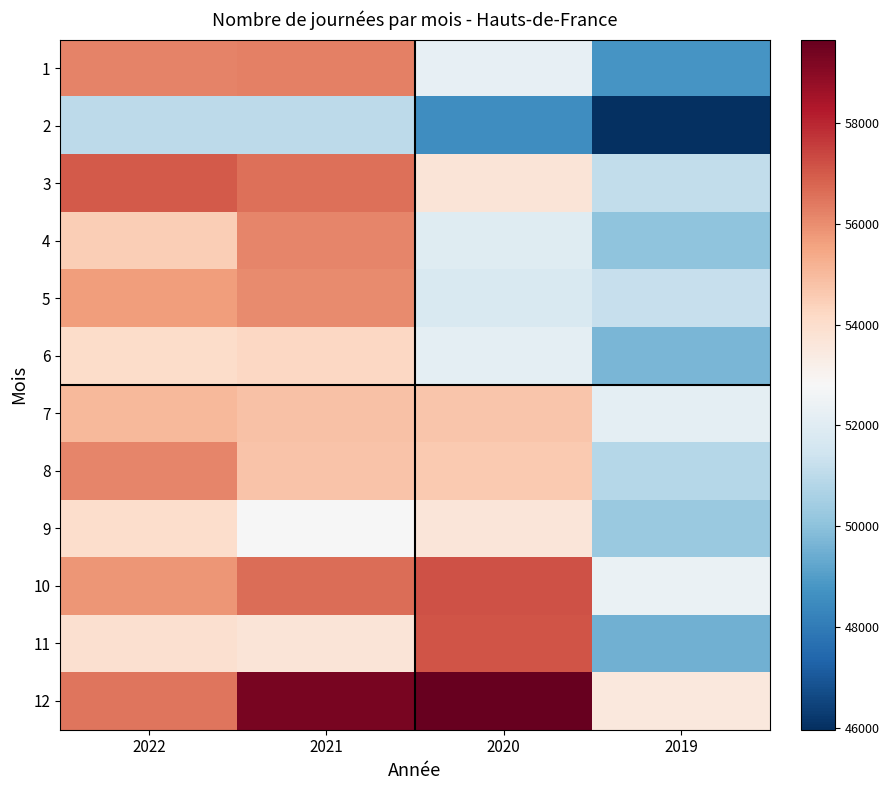

Reading left to right, transcribe all the data shown in this chart.

1: 2022=56212	2021=56281	2020=52253	2019=48781
2: 2022=51012	2021=51014	2020=48580	2019=45964
3: 2022=57004	2021=56557	2020=53686	2019=51109
4: 2022=54490	2021=56142	2020=52003	2019=50081
5: 2022=55684	2021=56049	2020=51789	2019=51216
6: 2022=54083	2021=54201	2020=52114	2019=49706
7: 2022=55014	2021=54795	2020=54683	2019=52159
8: 2022=56144	2021=54768	2020=54616	2019=50850
9: 2022=53999	2021=52806	2020=53639	2019=50274
10: 2022=55833	2021=56612	2020=57186	2019=52328
11: 2022=53885	2021=53715	2020=57124	2019=49528
12: 2022=56451	2021=59295	2020=59654	2019=53505